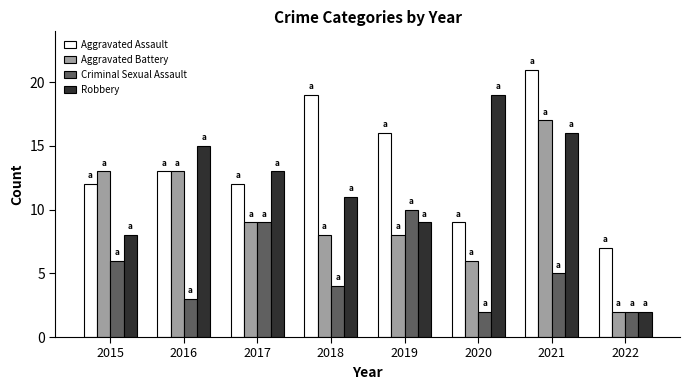

Reading left to right, extract all data points from this chart.

Aggravated Assault: 2015=12	2016=13	2017=12	2018=19	2019=16	2020=9	2021=21	2022=7
Aggravated Battery: 2015=13	2016=13	2017=9	2018=8	2019=8	2020=6	2021=17	2022=2
Criminal Sexual Assault: 2015=6	2016=3	2017=9	2018=4	2019=10	2020=2	2021=5	2022=2
Robbery: 2015=8	2016=15	2017=13	2018=11	2019=9	2020=19	2021=16	2022=2